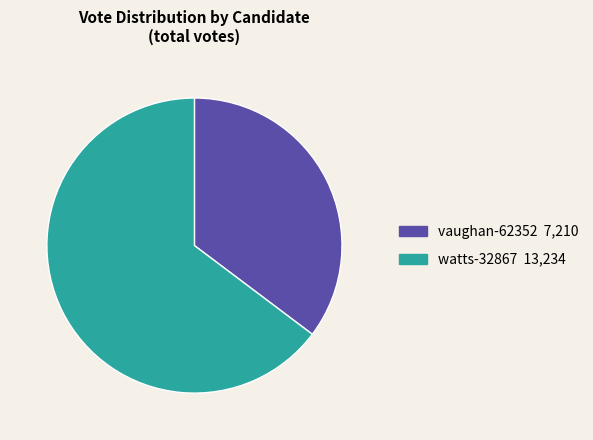

Is it true that vaughan-62352 is 49% of the pie?

False